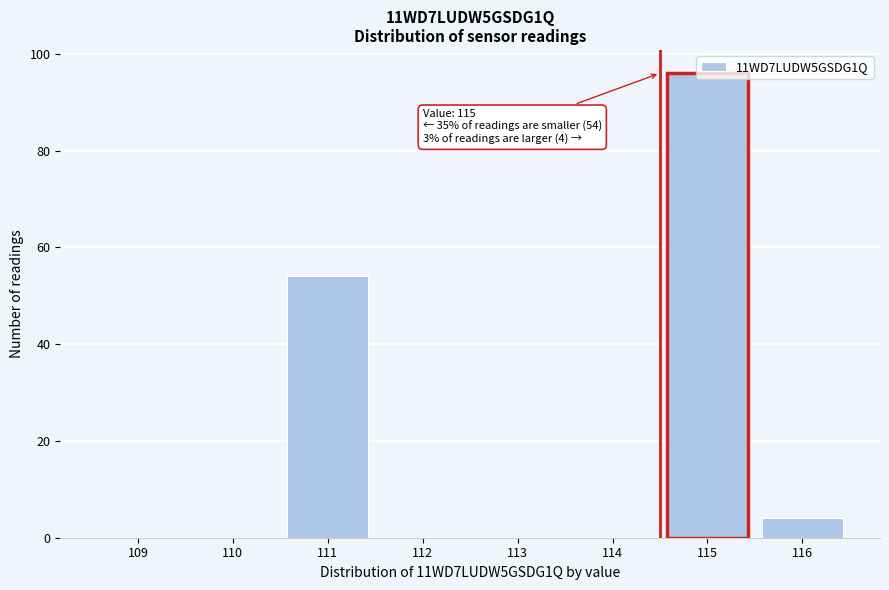

What is the maximum value shown in the chart?

96